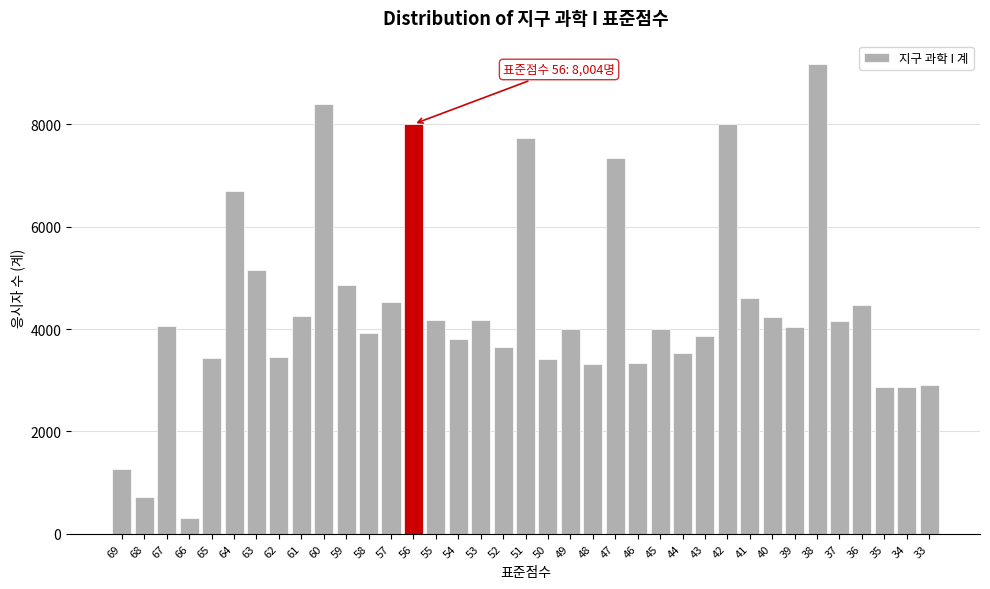

What is the difference between the second highest and minimum values?

8092